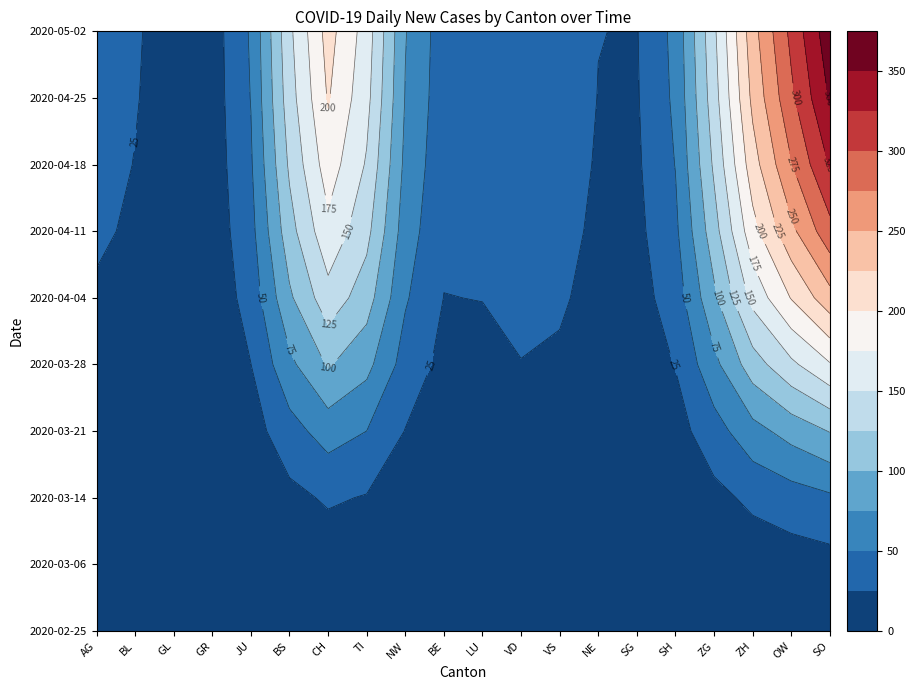

Rank the categories by 2020-02-25 value from highest to lowest.

0, 1, 2, 3, 4, 5, 6, 7, 8, 9, 10, 11, 12, 13, 14, 15, 16, 17, 18, 19